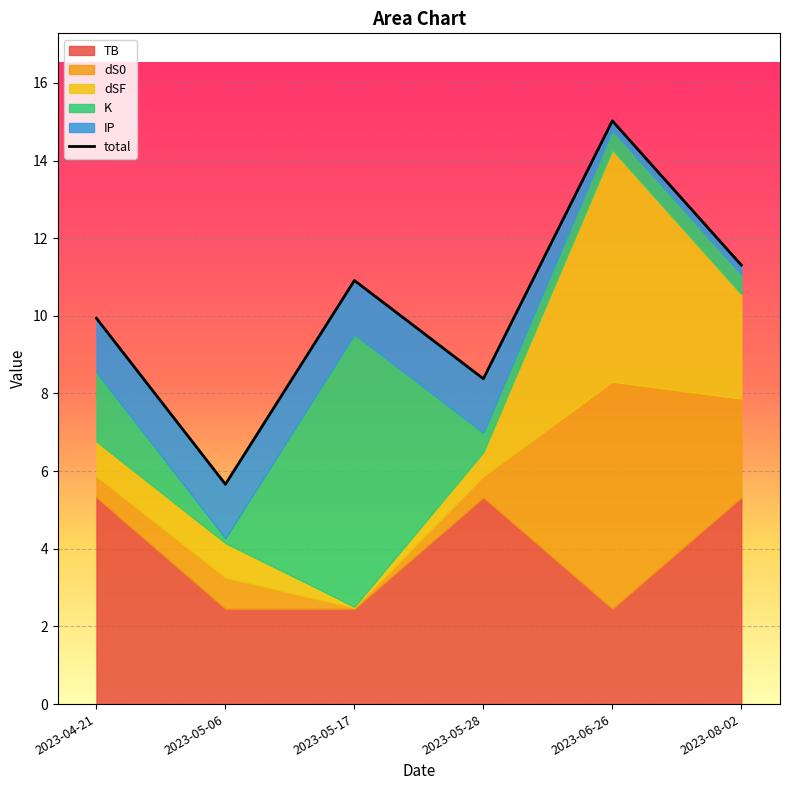

Between 2023-05-28 and 2023-04-21, which is larger?

2023-04-21